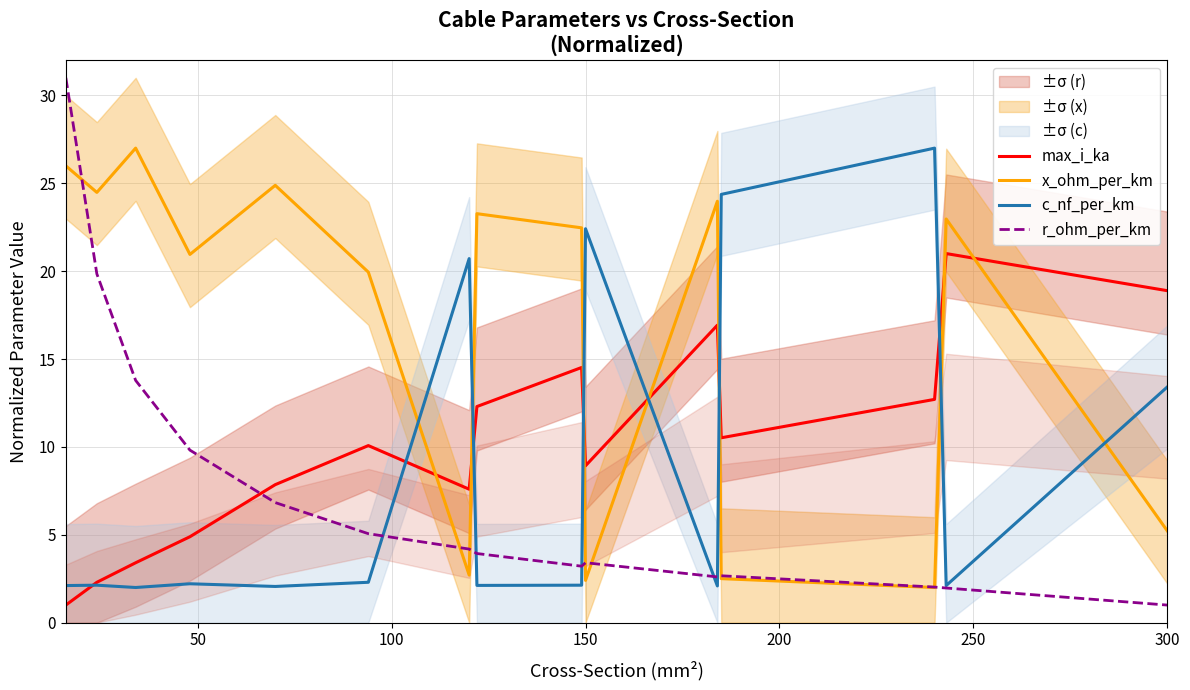

What is the minimum value for r_ohm_per_km?

1.0